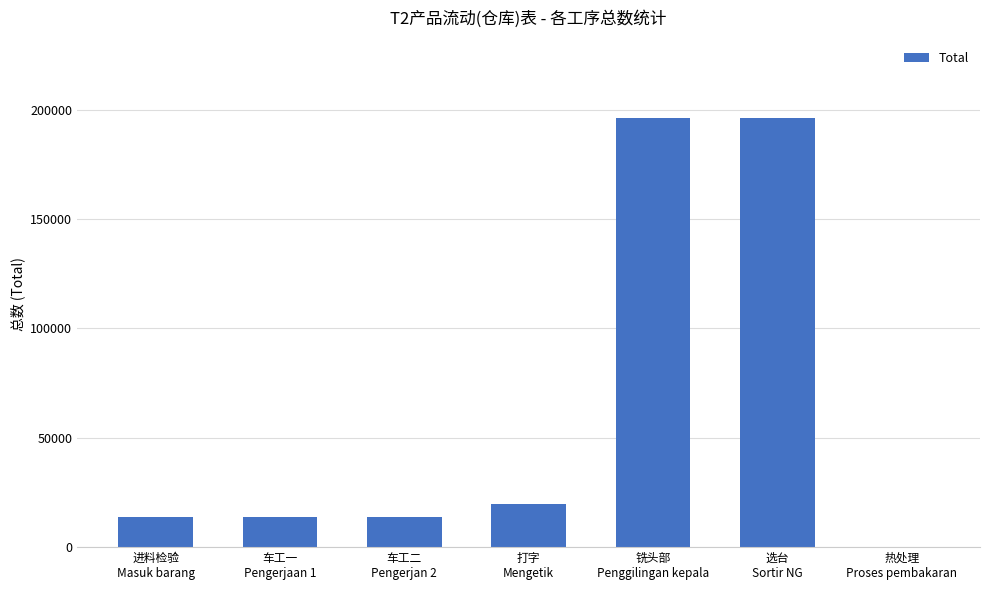

What is the greatest value displayed?

196337